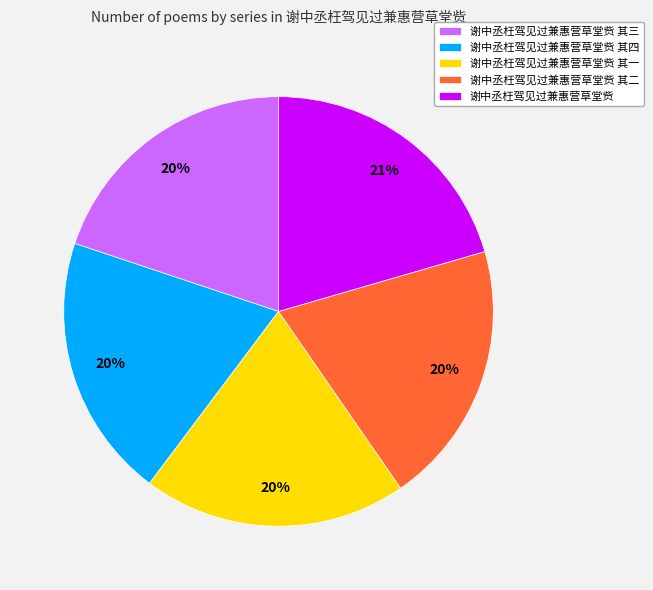

To the nearest percent, what is the combined percentage of 谢中丞枉驾见过兼惠营草堂赀 其四 and 谢中丞枉驾见过兼惠营草堂赀 其二?

40%